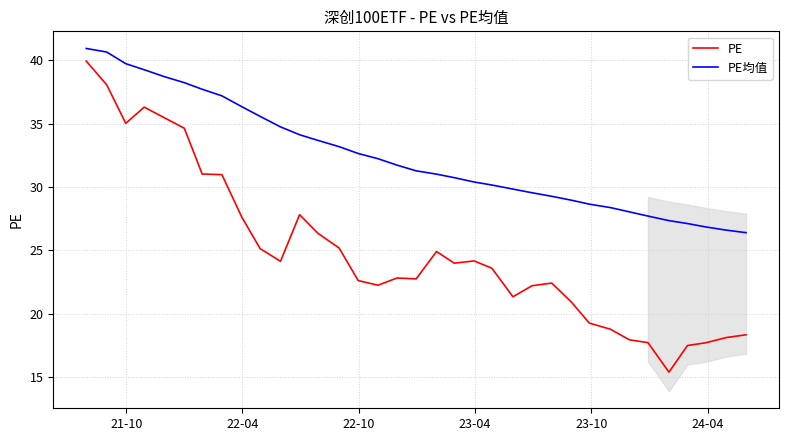

What is the maximum value shown in the chart?

40.9